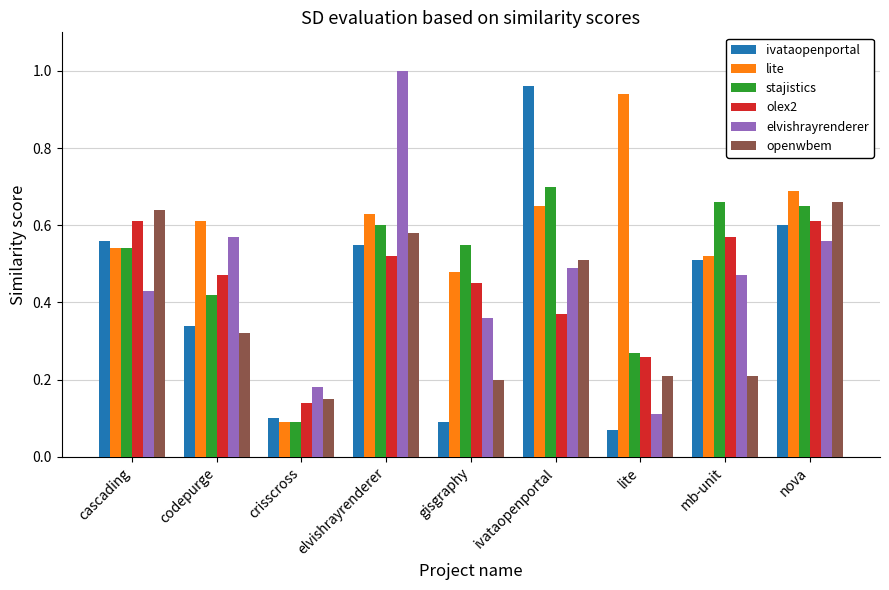

The ivataopenportal series shows 1.0 at nova. True or false?

False